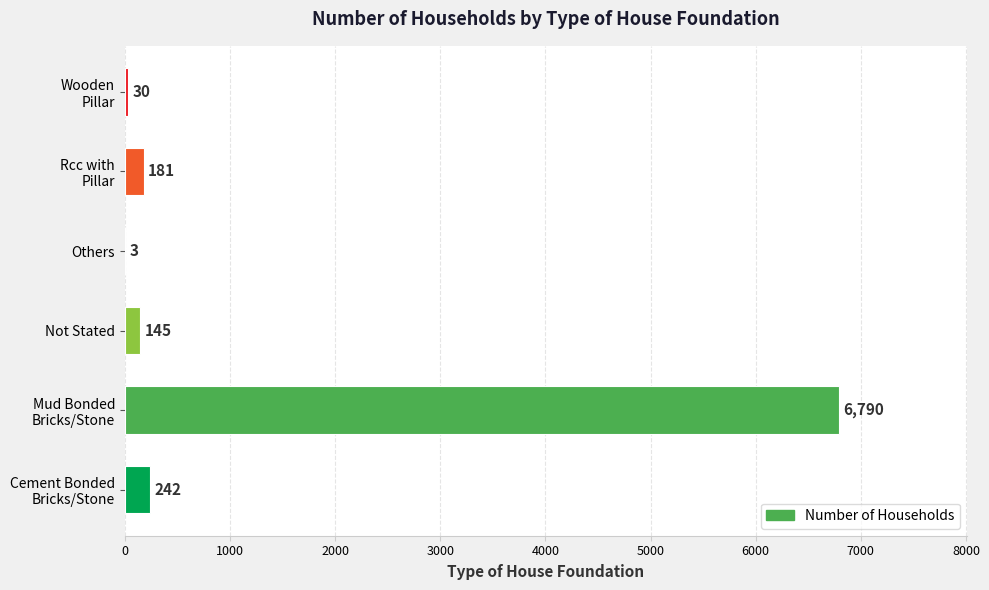

What is the sum of all values?

7391